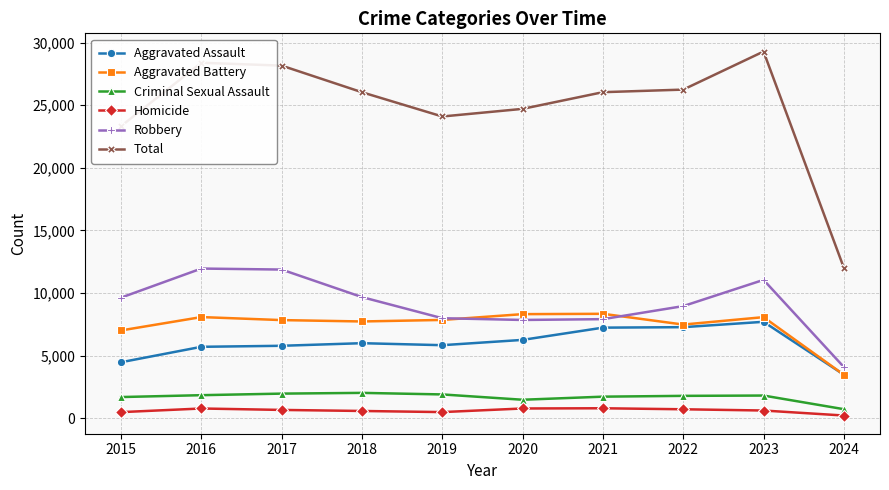

At which category does the chart reach its minimum across all series?

2024